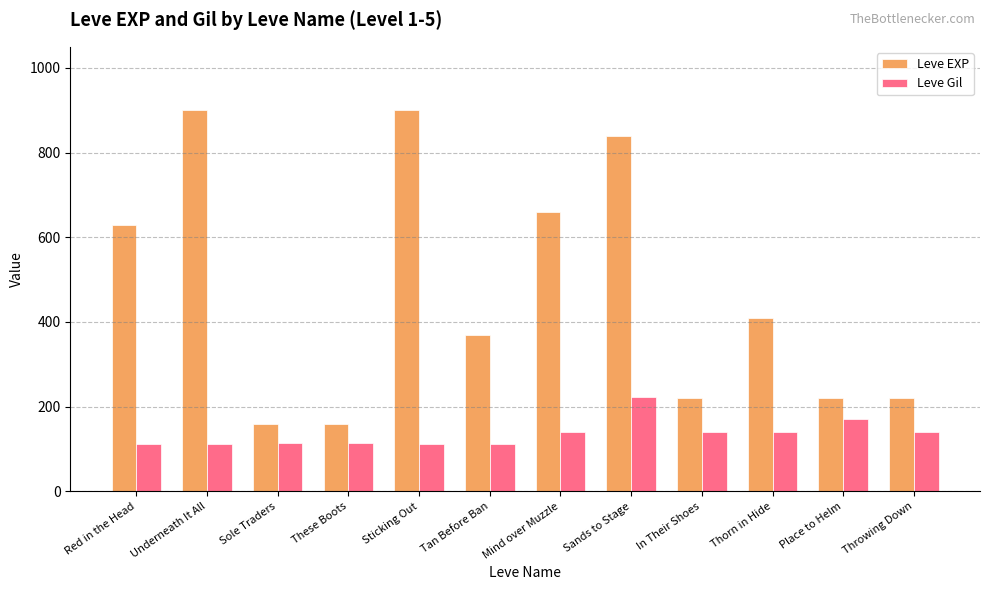

What is the lowest value of the Leve Gil series?

112